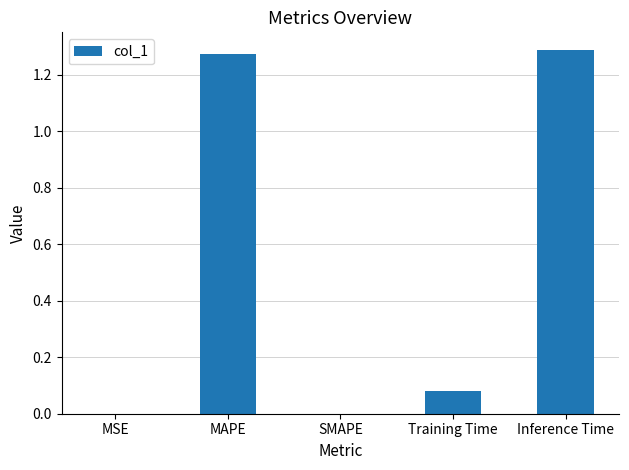

What is the change in value from SMAPE to Inference Time?

+1.3